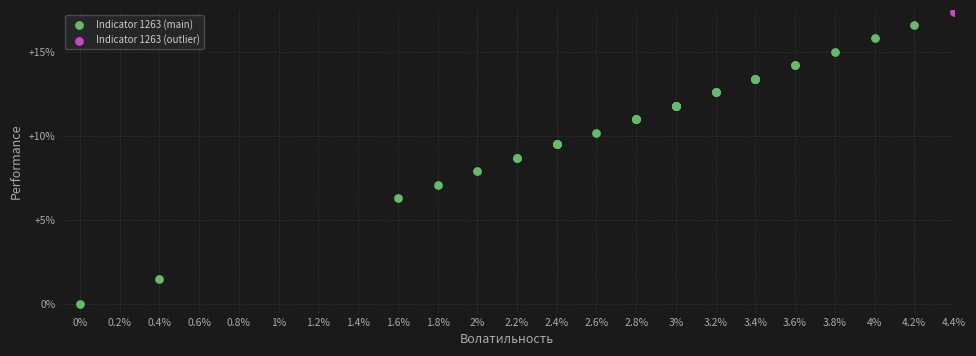

What are all the series names shown in the legend?

Indicator 1263 (main), Indicator 1263 (outlier)